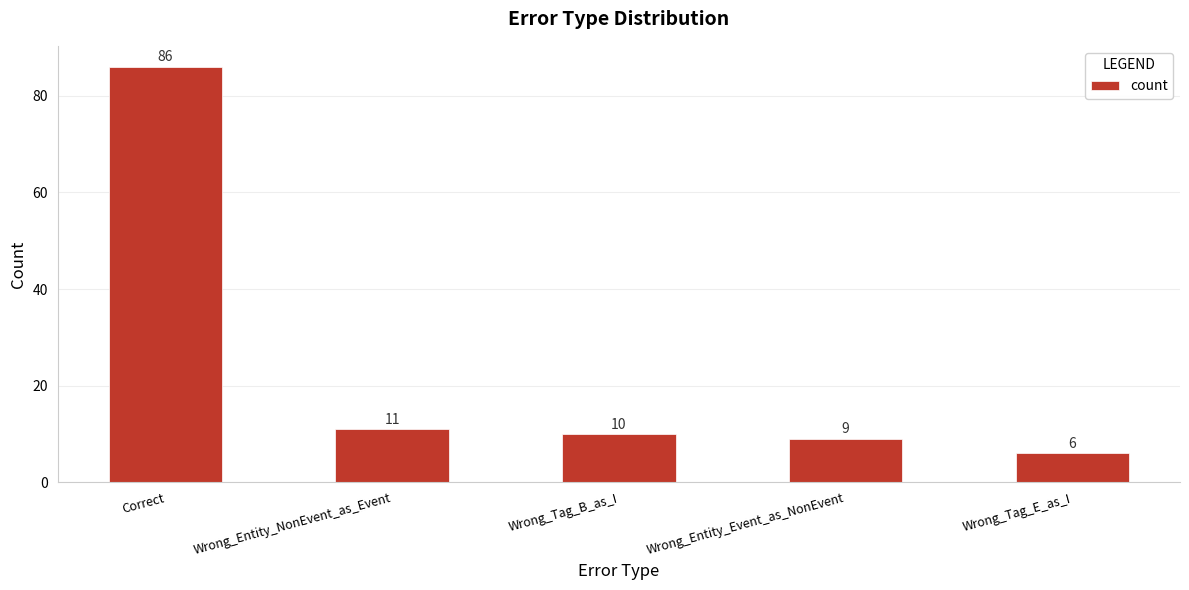

How many series are shown in this chart?

1